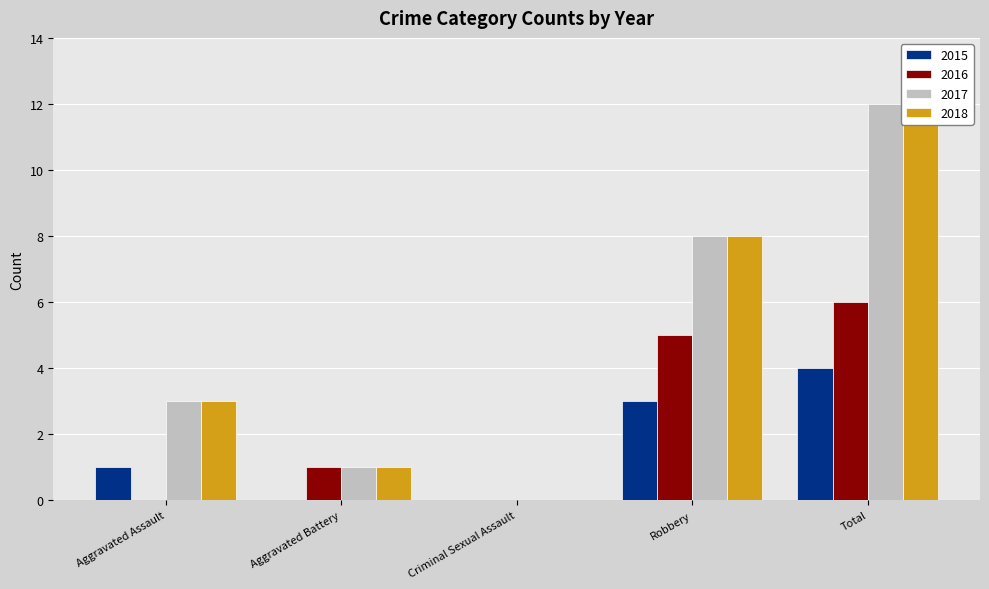

Is the value of 2015 at Aggravated Assault greater than the value of 2016 at Aggravated Battery?

No